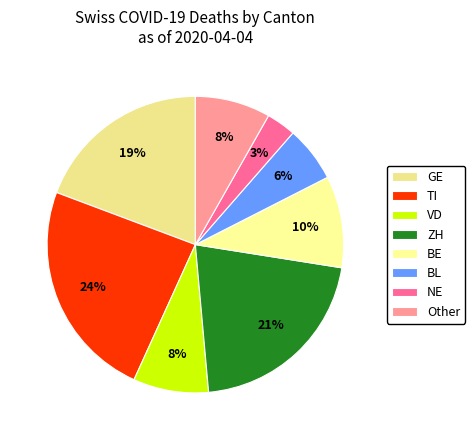

Rank the categories by value from highest to lowest.

TI, ZH, GE, BE, VD, Other, BL, NE